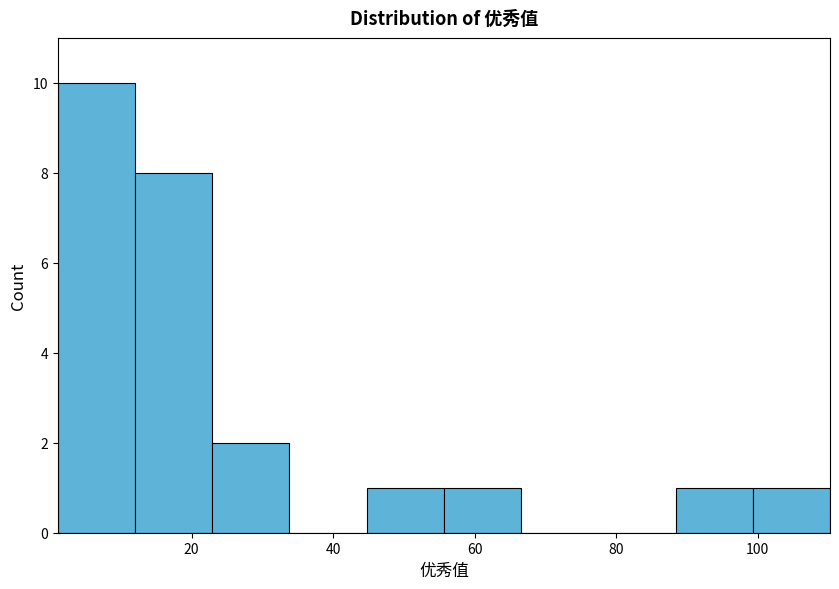

Reading left to right, transcribe this chart: for each bar, give the range it covers on the x-axis and its height. Neither the bar edges nor the heights are printed on the chart, so give them approximately, as read against the axes.

2 to 12: 10
12 to 22: 8
22 to 34: 2
34 to 44: 0
44 to 56: 1
56 to 66: 1
66 to 78: 0
78 to 88: 0
88 to 100: 1
100 to 110: 1